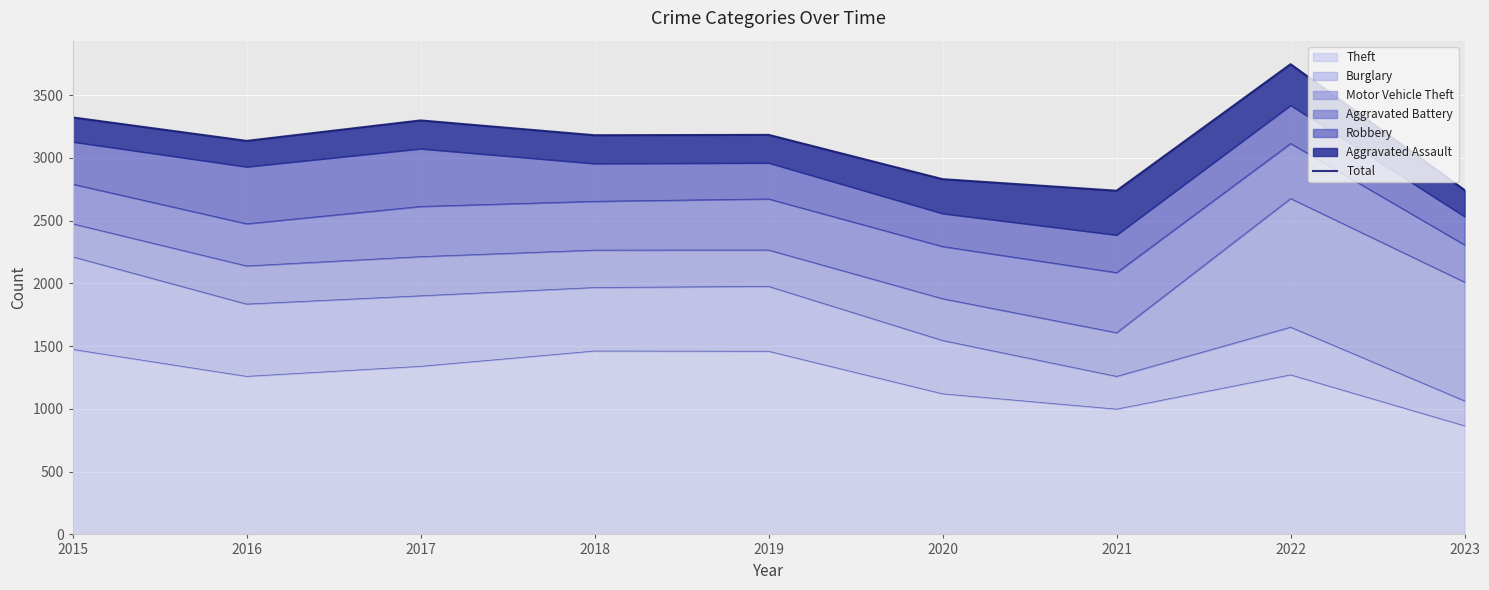

The chart shows a value of 1884 at 2017. True or false?

False